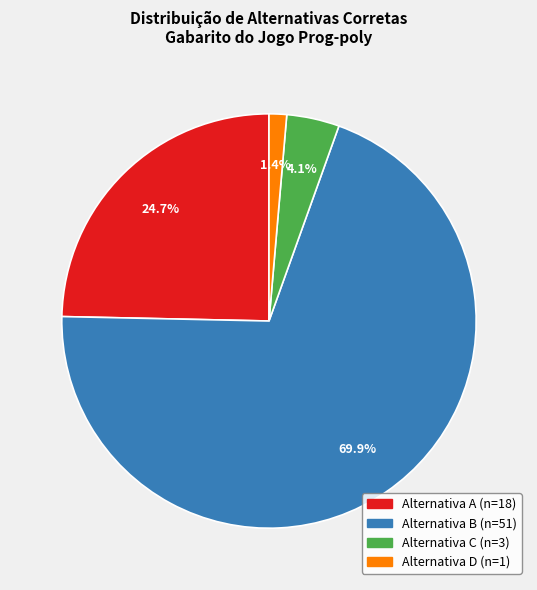

Is there any slice that represents more than half of the pie?

Yes